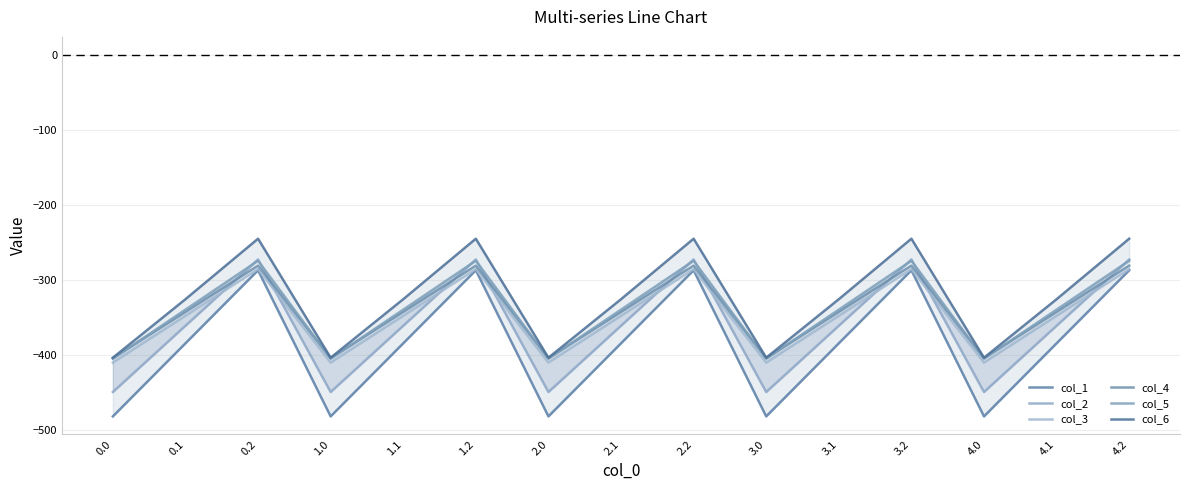

How many values in the col_3 series are below -347?

10